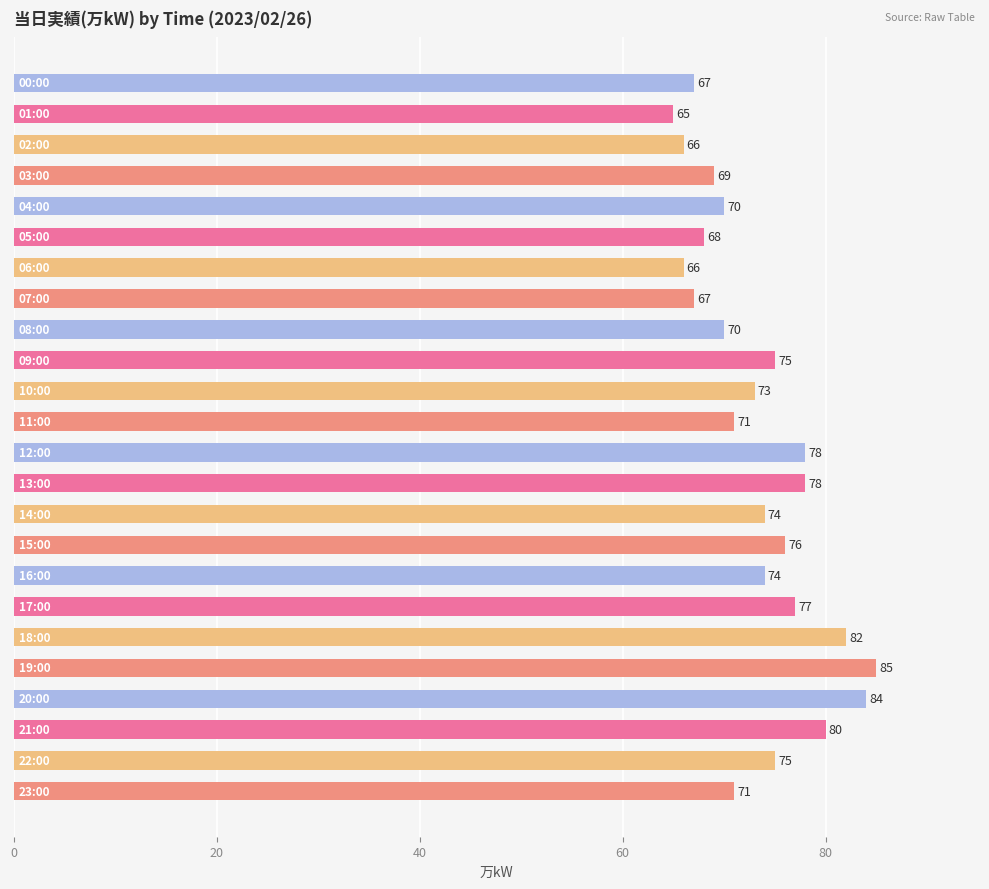

Are the bars horizontal?

Yes